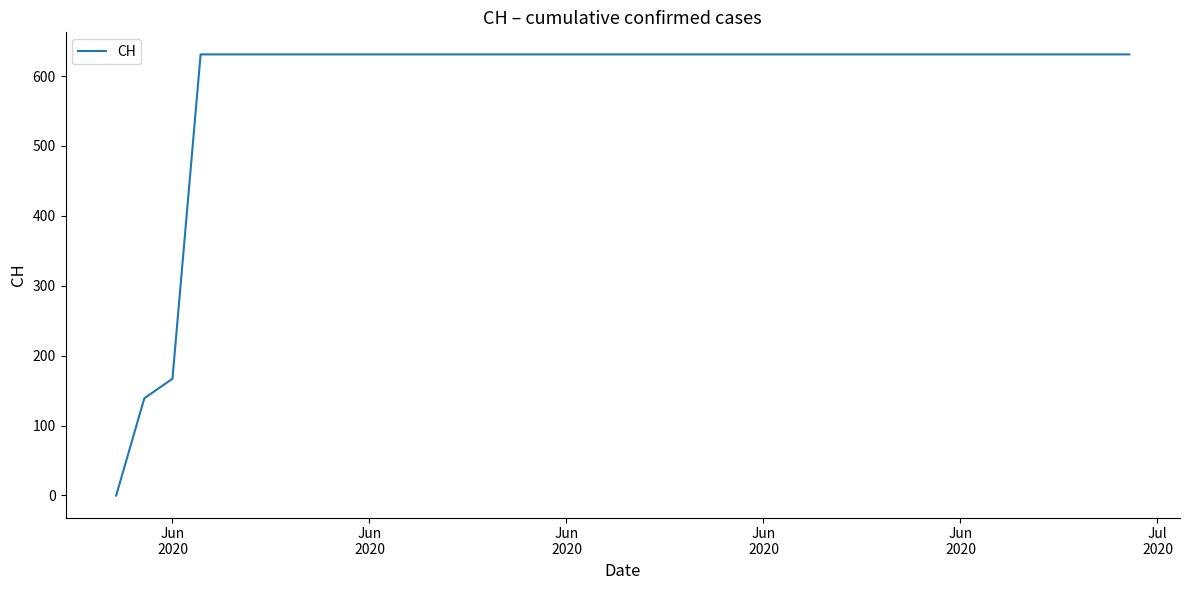

How many positive values are there?

36